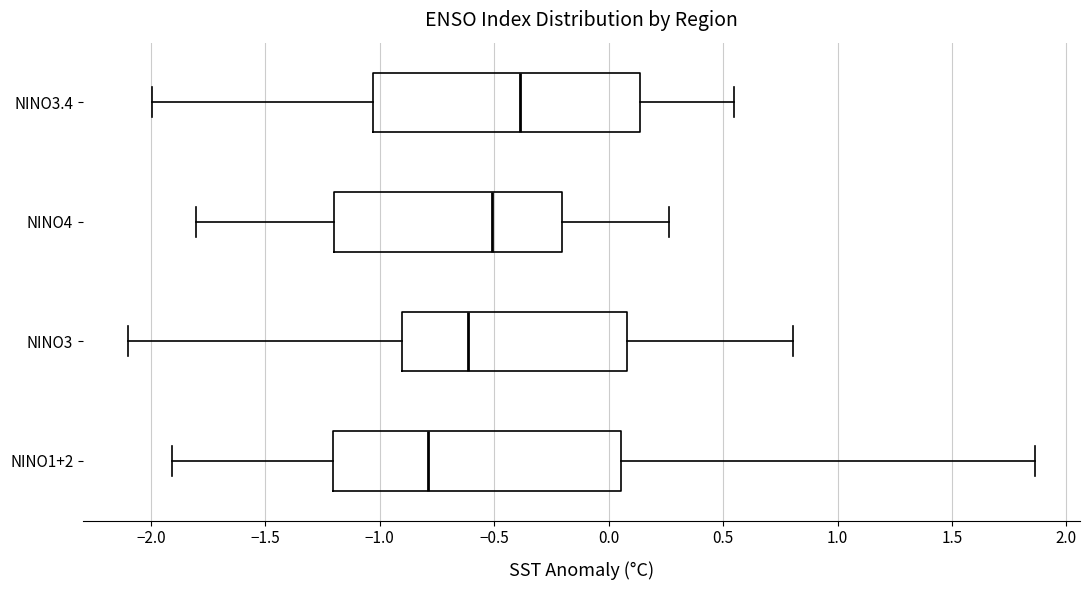

Which box has the furthest to the left median line?

NINO1+2